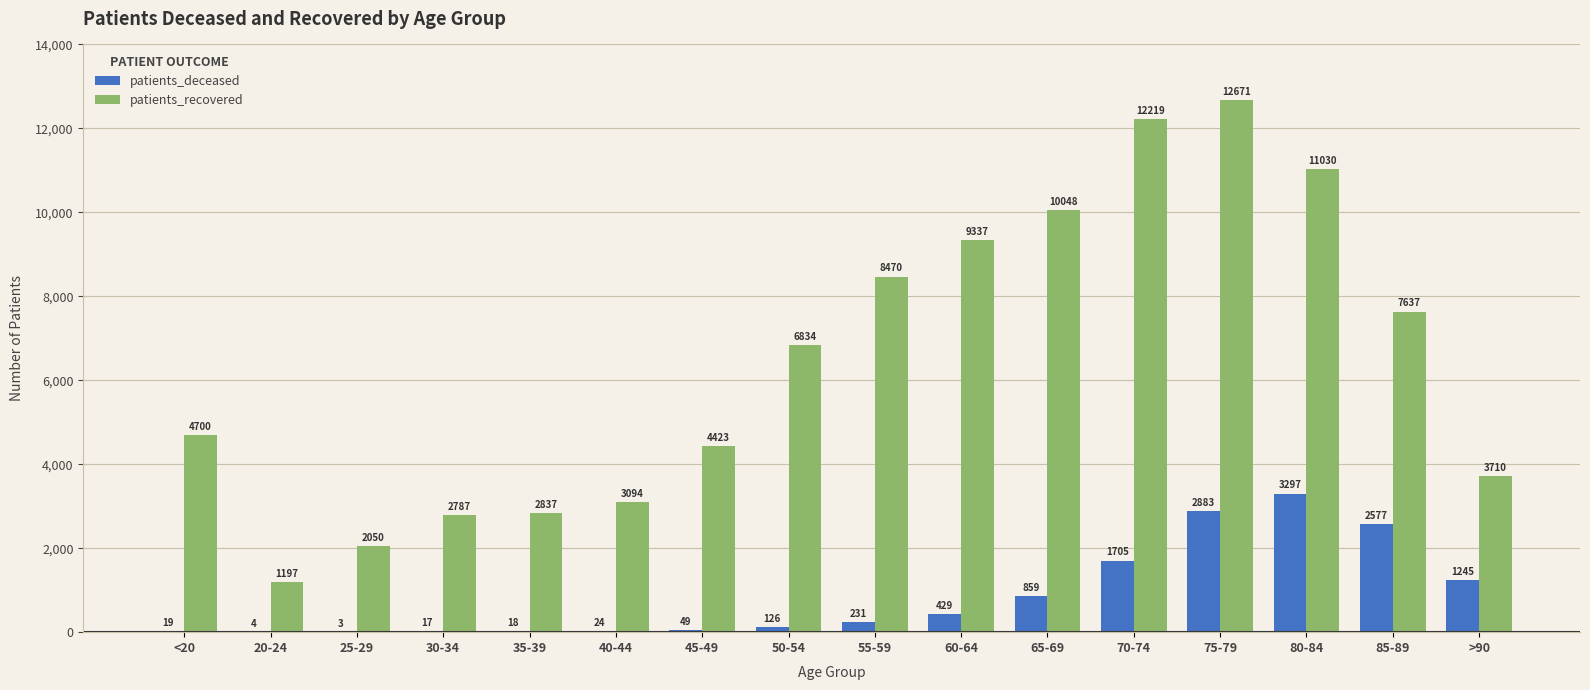

Where is patients_recovered nearest to the value 6934?

50-54